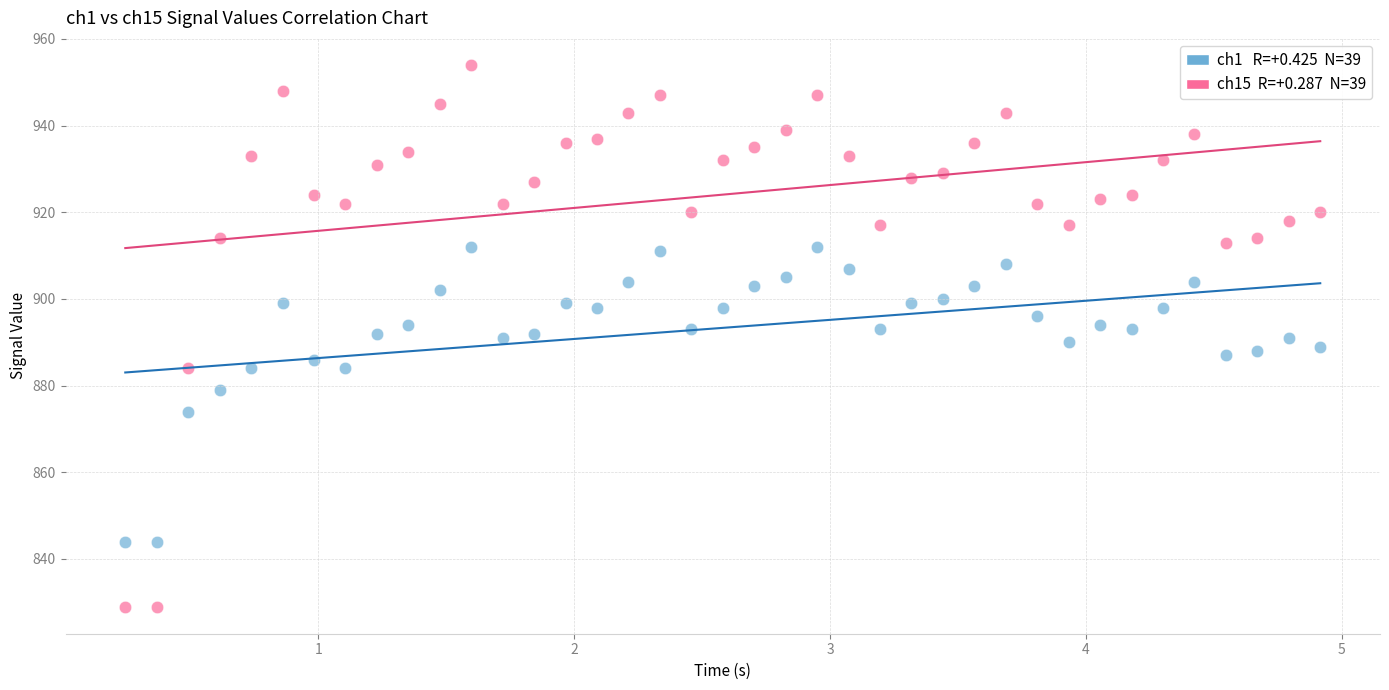

Across all data points, what is the range of Y values (max minus min)?

125